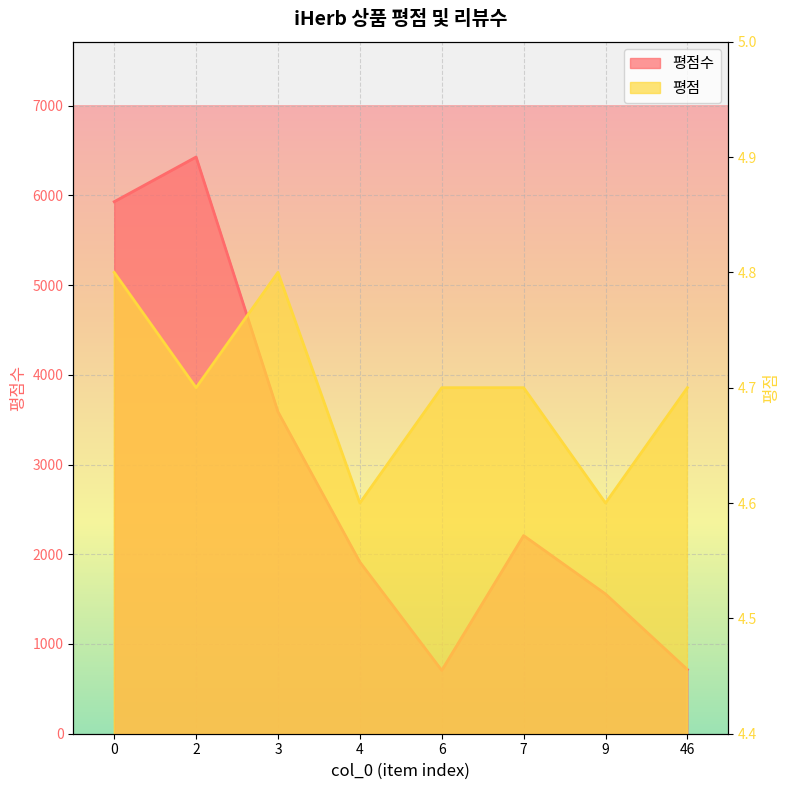

Which series has the largest total across all categories?

평점수